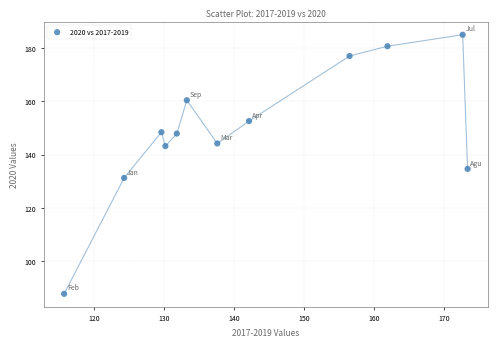

What is the range of Y values (max minus min)?

97.0